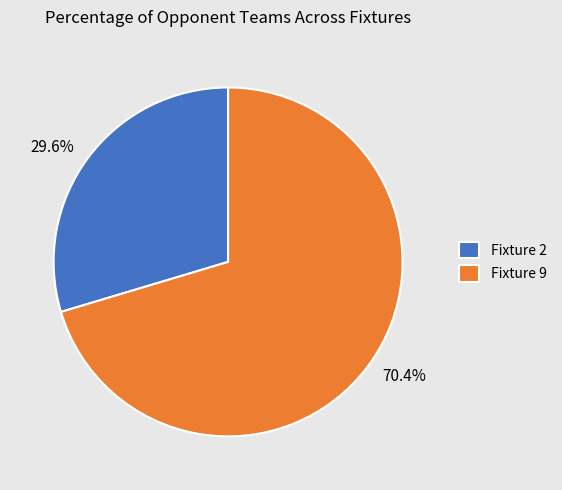

How many segments does this pie chart have?

2